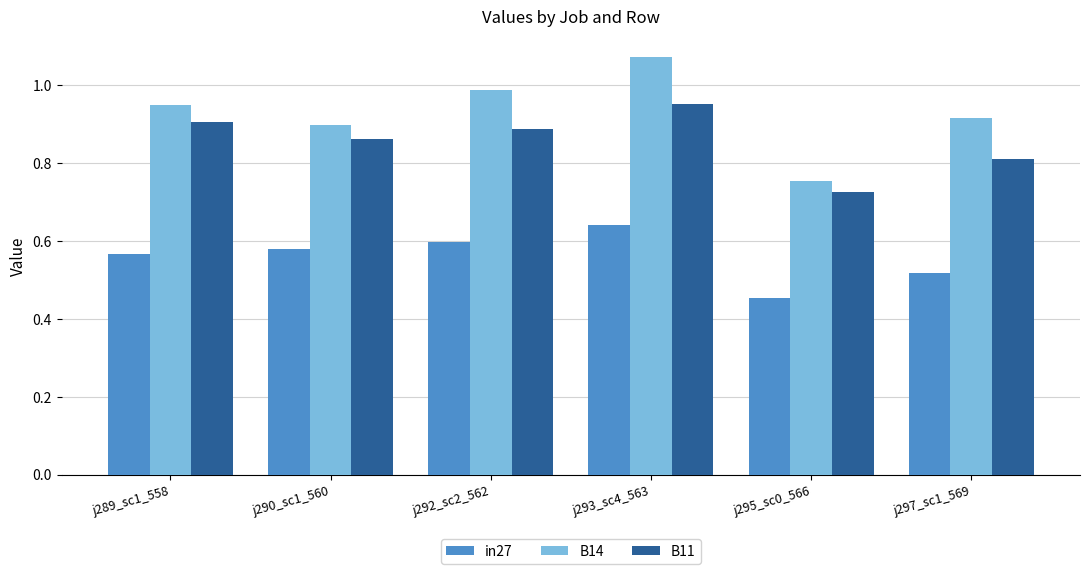

The B14 series shows 0.9 at j297_sc1_569. True or false?

True